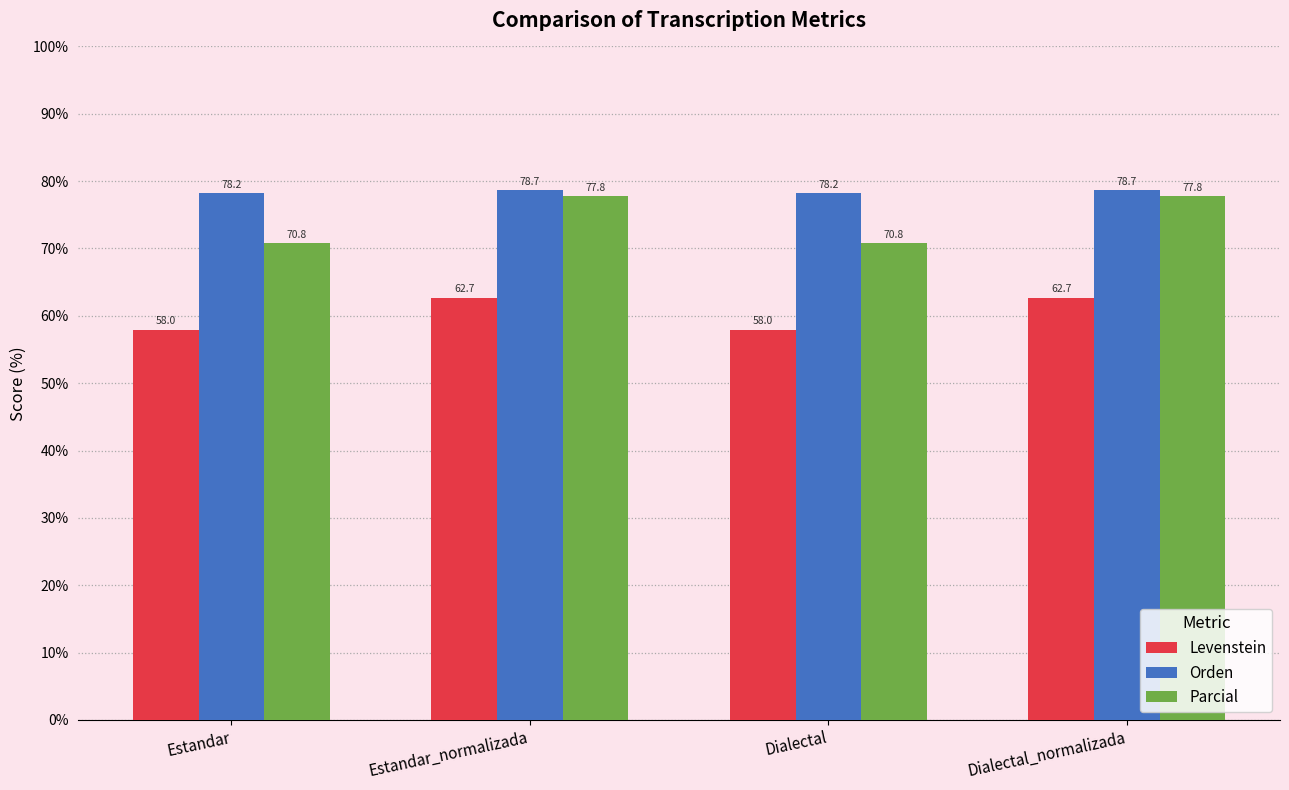

What is the spread (max minus min) of values at Estandar?

20.2